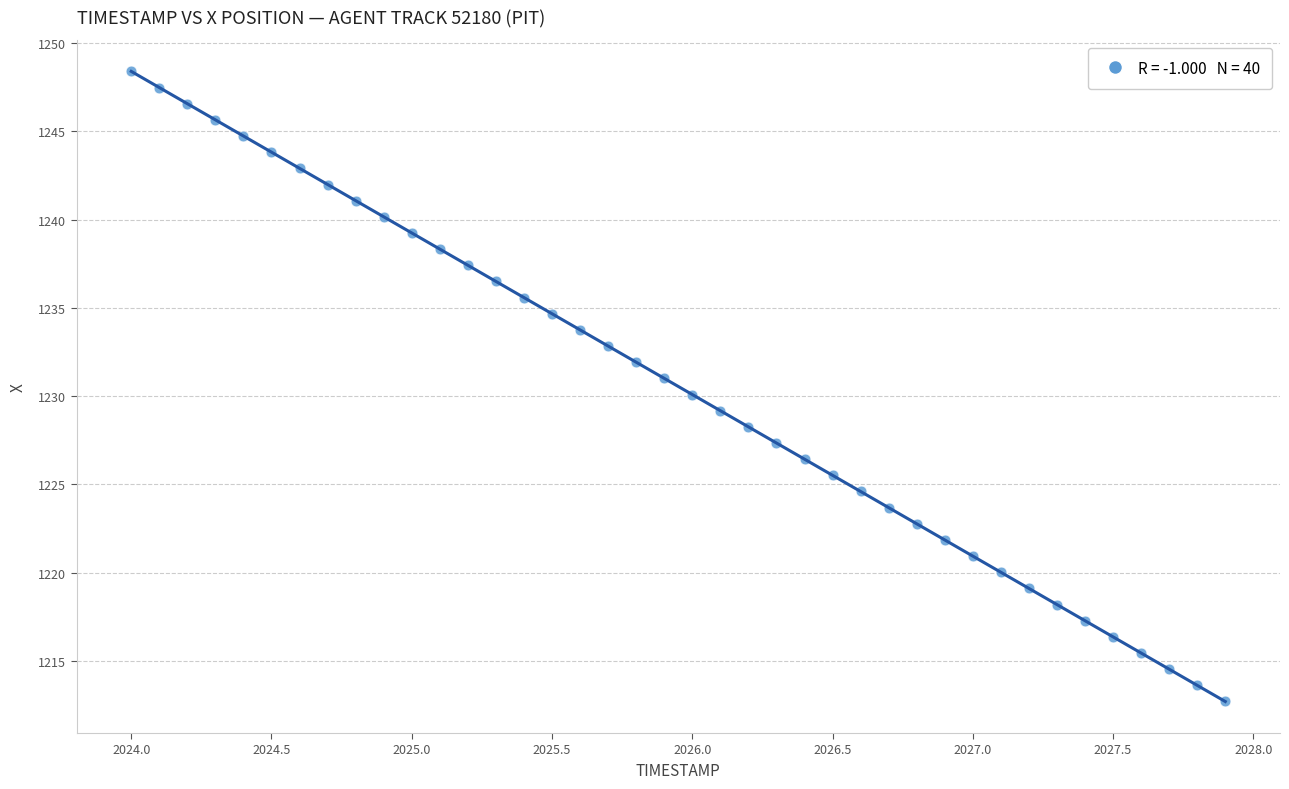

What is the range of X values (max minus min)?

3.9